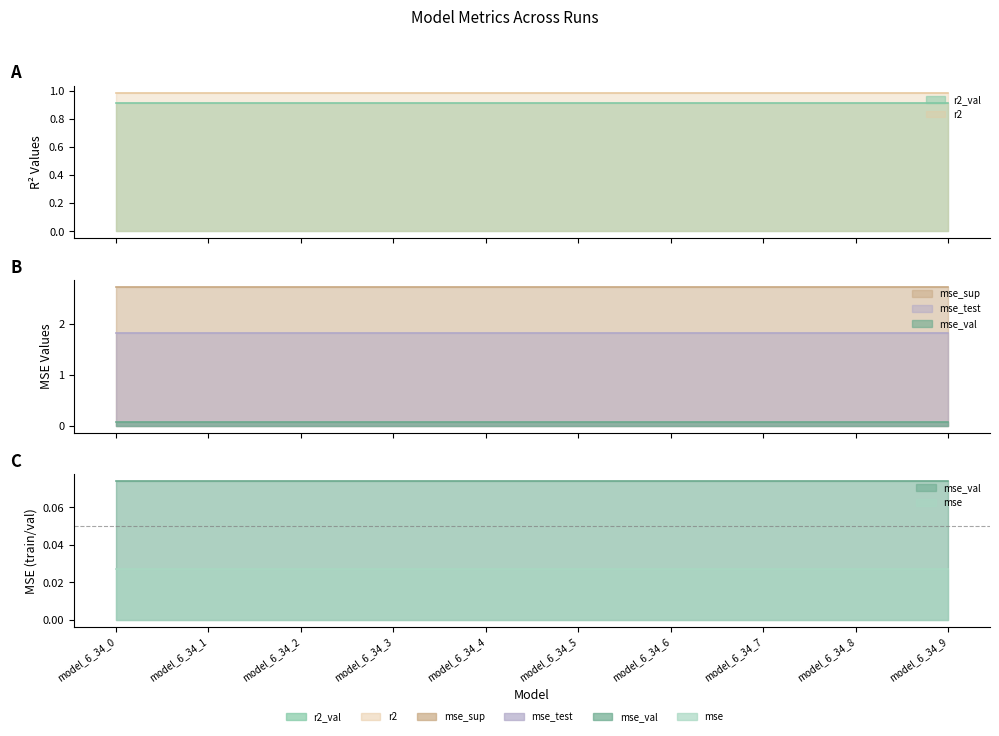

What is the maximum value for mse_sup?

2.7